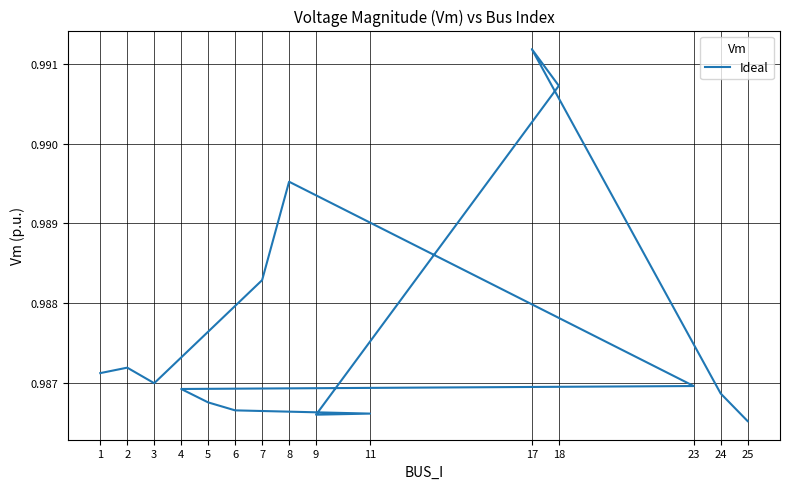

Read the value at 24.

1.0